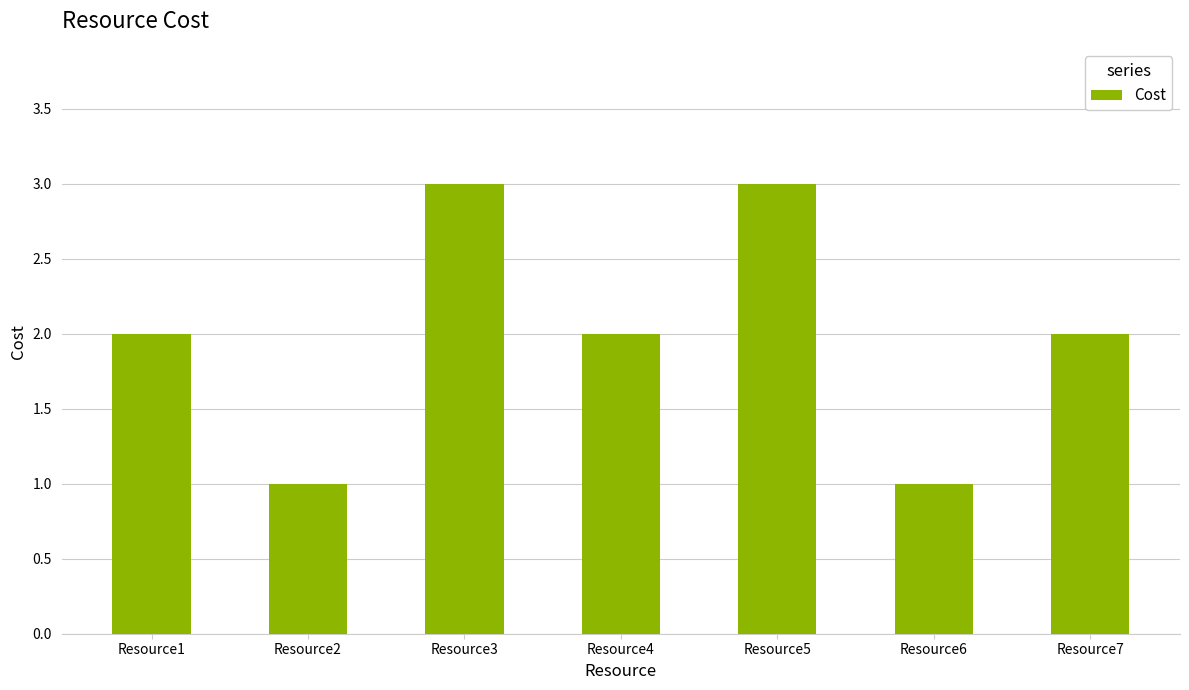

The chart shows a value of 1 at Resource2. True or false?

True